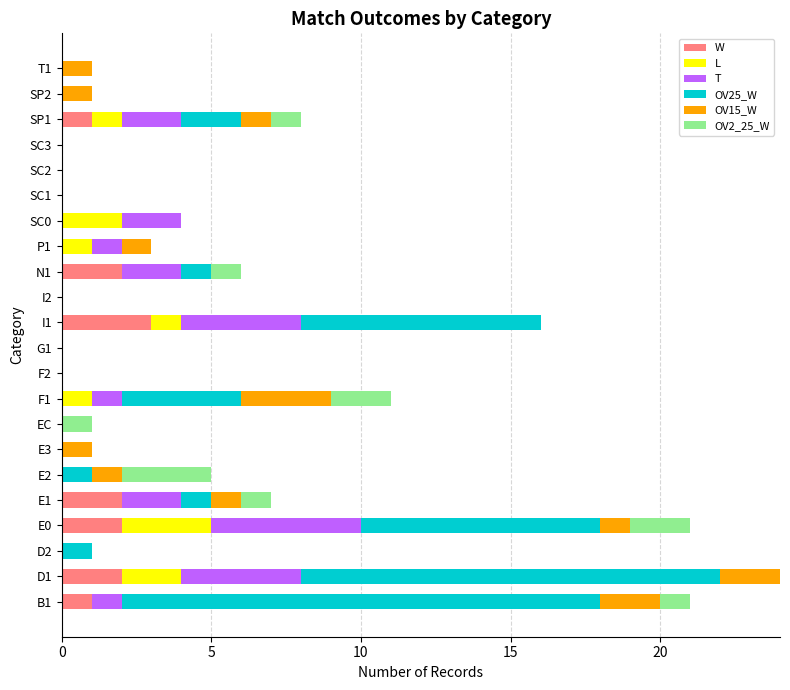

Which series has the largest total across all categories?

OV25_W